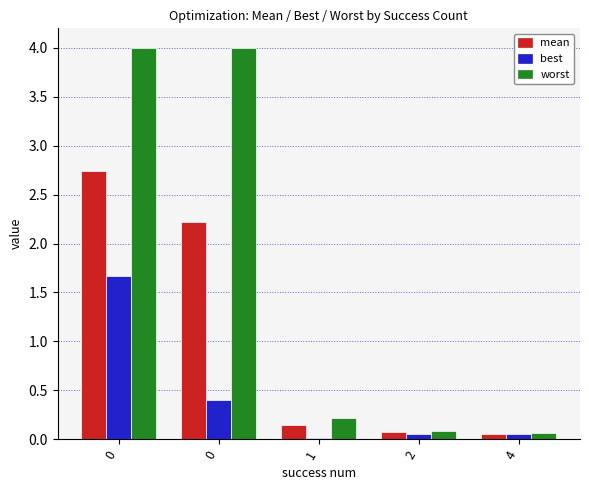

Rank the series at 4 from highest to lowest value.

worst, mean, best